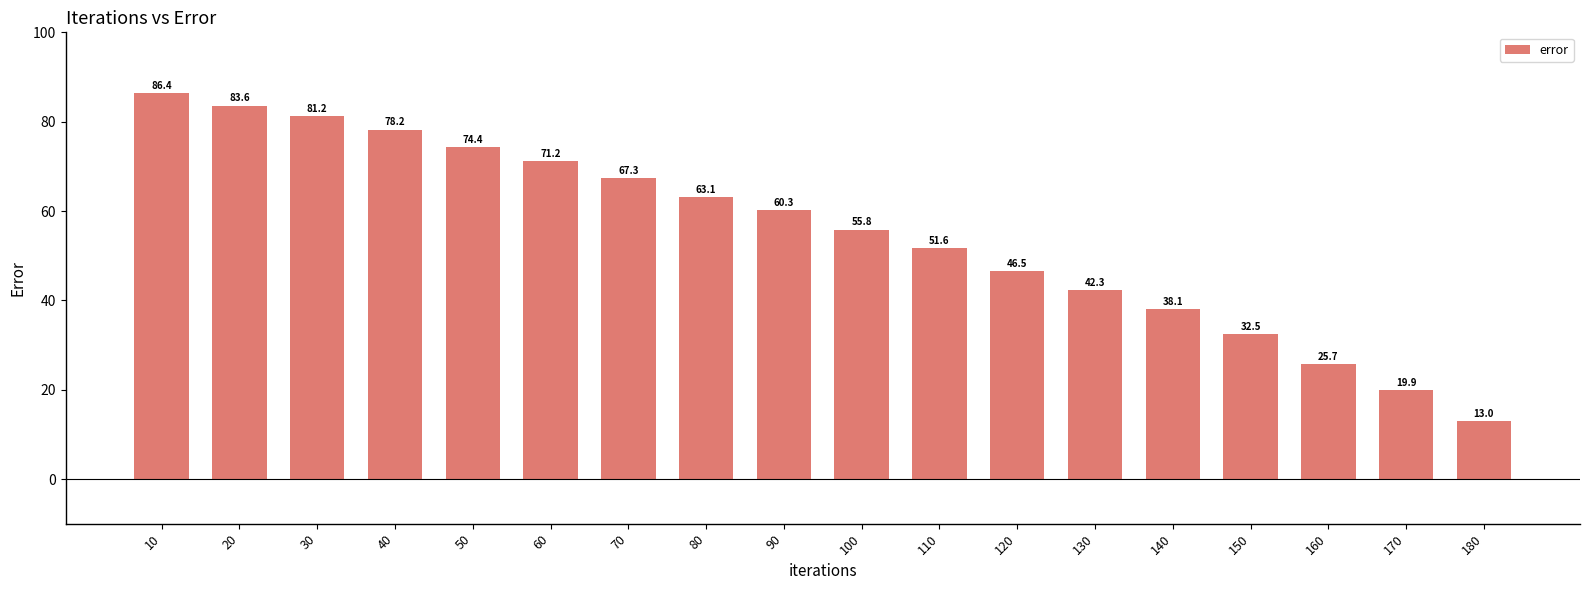

Are the bars grouped side by side (vs. stacked)?

No